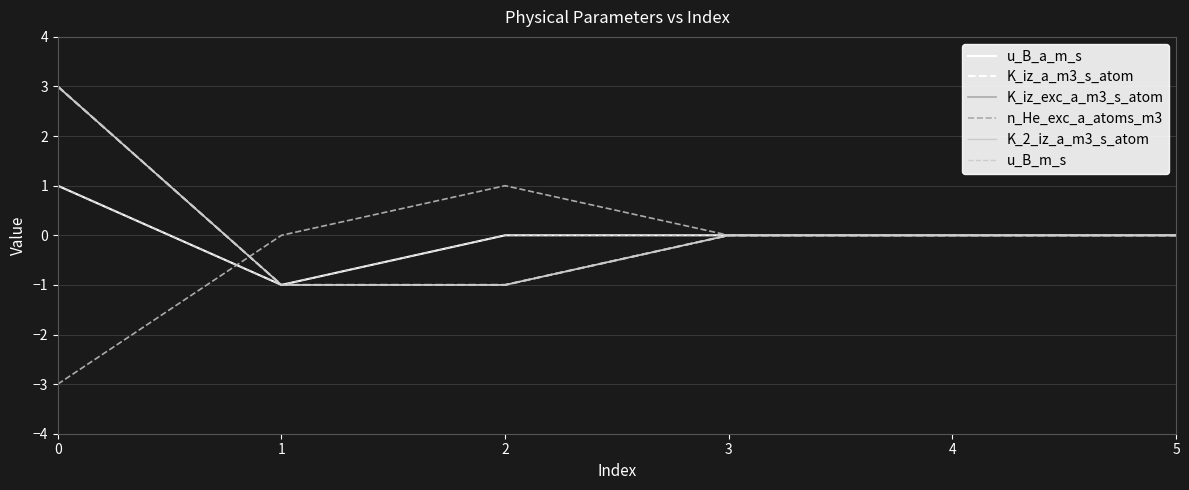

At how many categories does at least one series exceed 1?

1